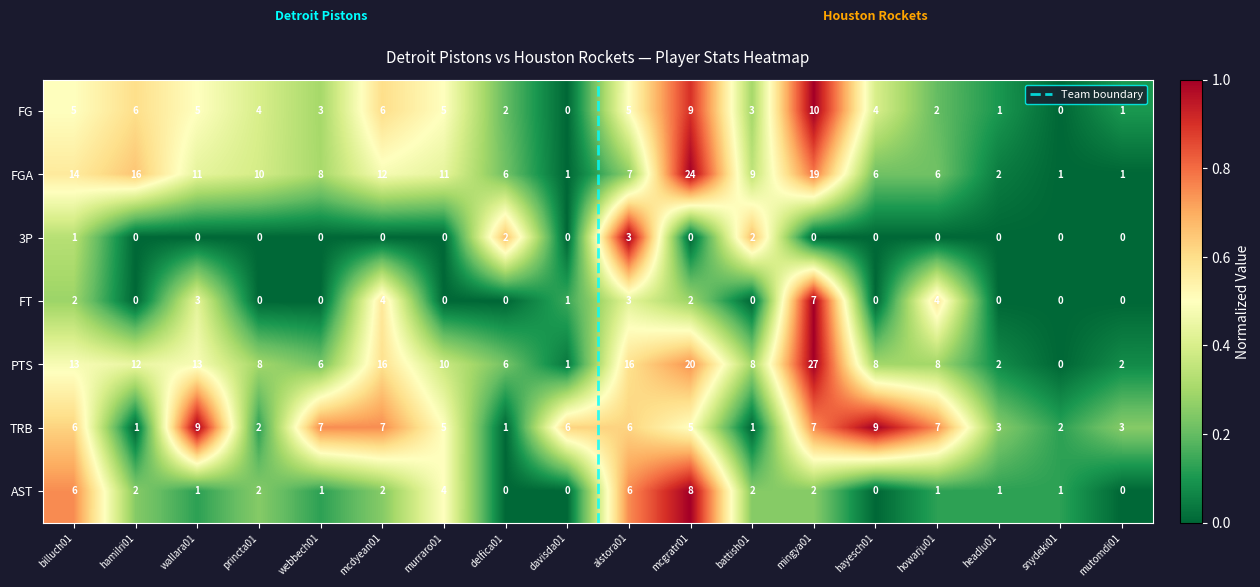

Is it true that TRB equals 1.3 at mcdyean01?

False